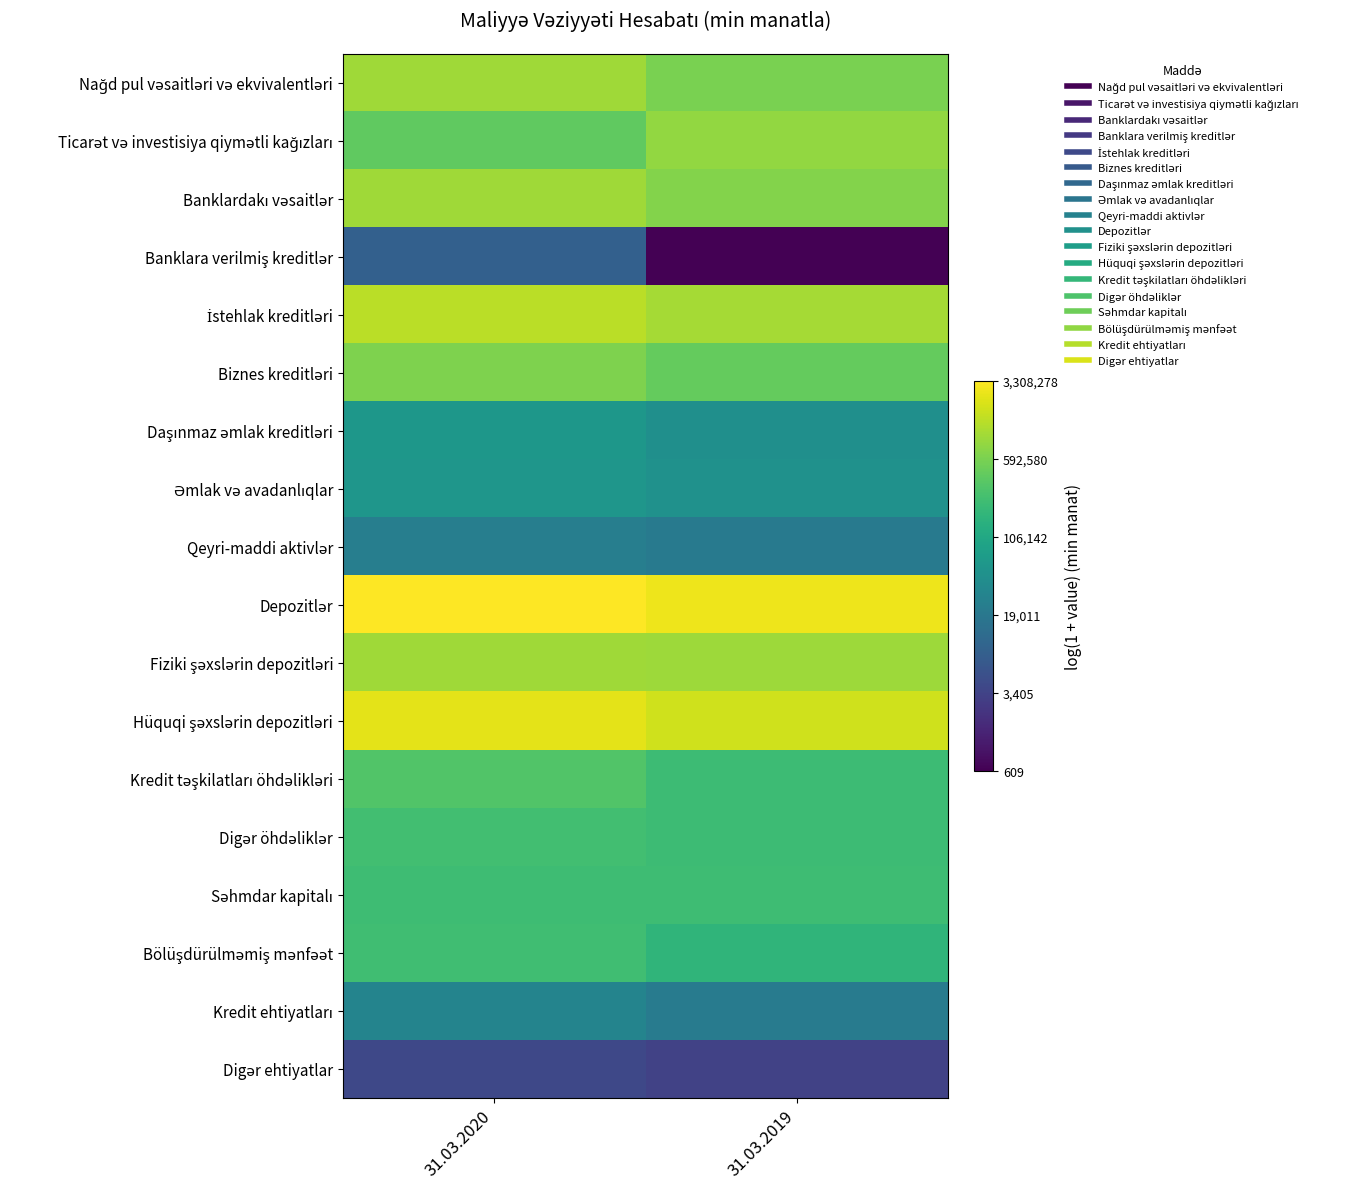

What is the smallest value displayed?

6.4